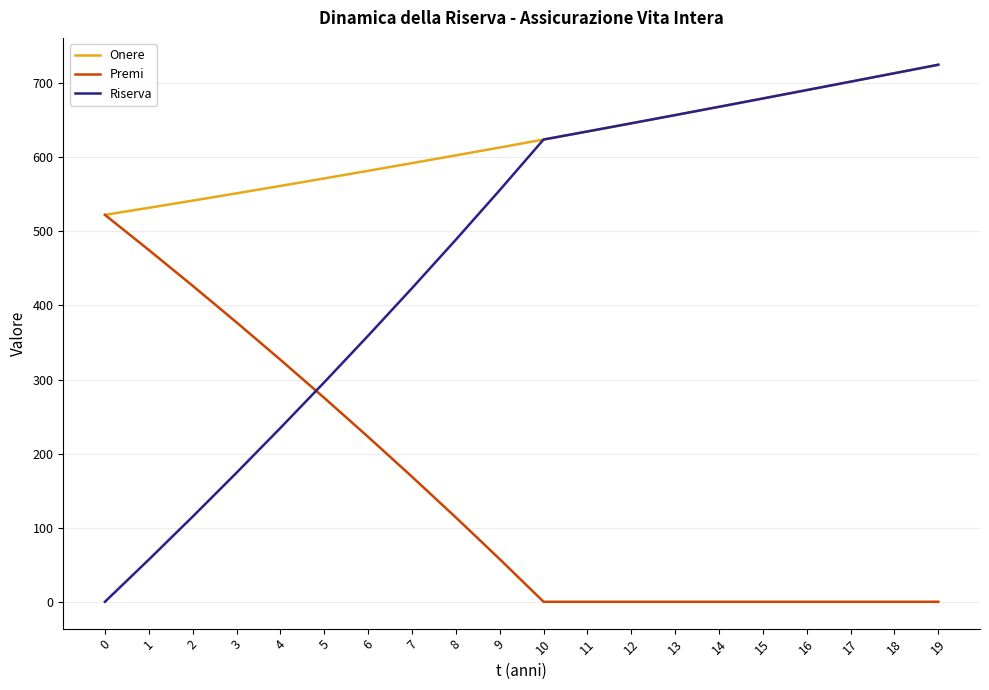

Is it true that Premi equals -227.2 at 16?

False